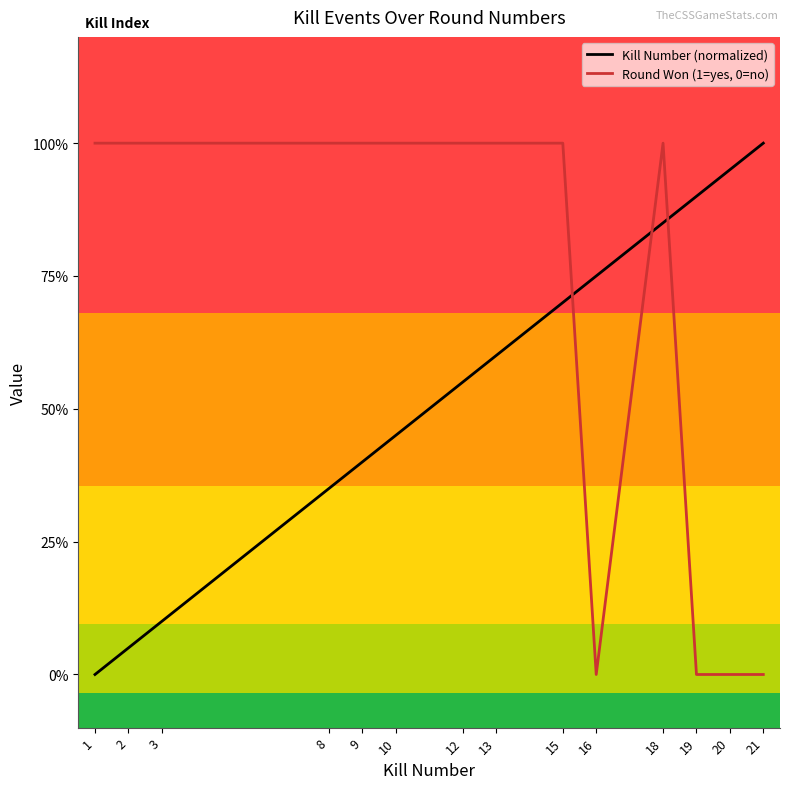

At which label does Round Won (1=yes, 0=no) reach its peak?

1